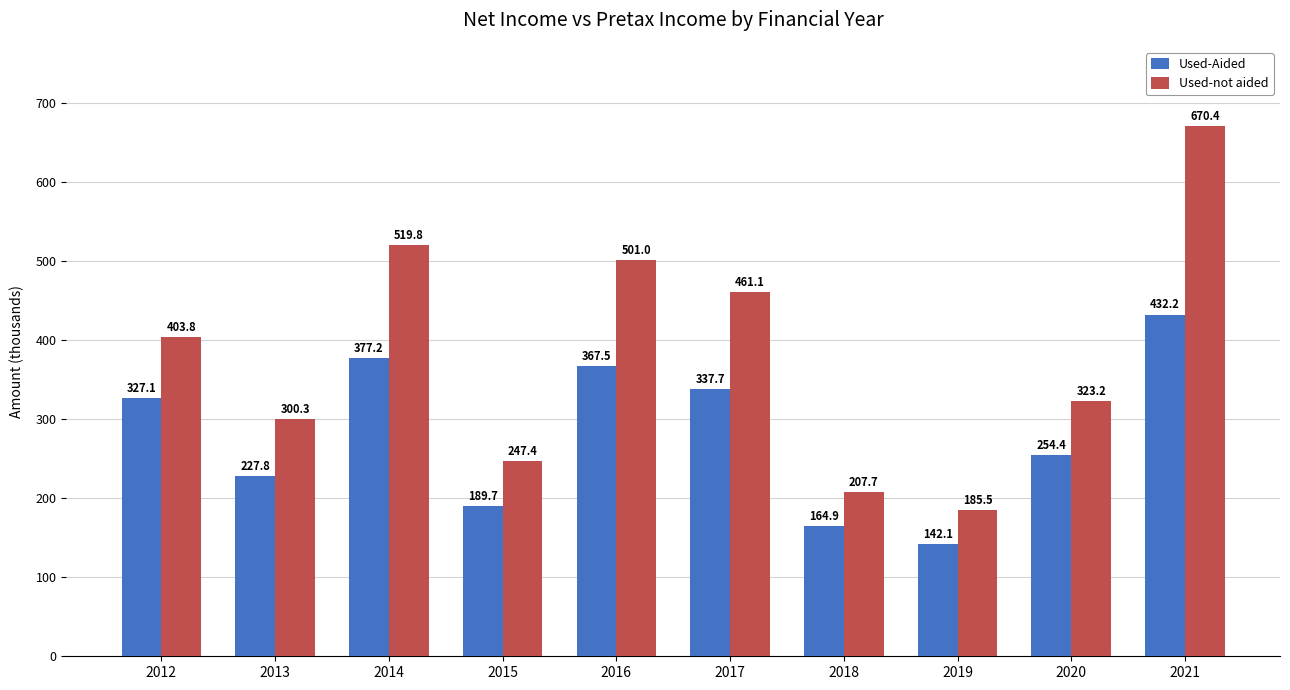

What is the sum of the Used-Aided values at 2019 and 2017?

479784